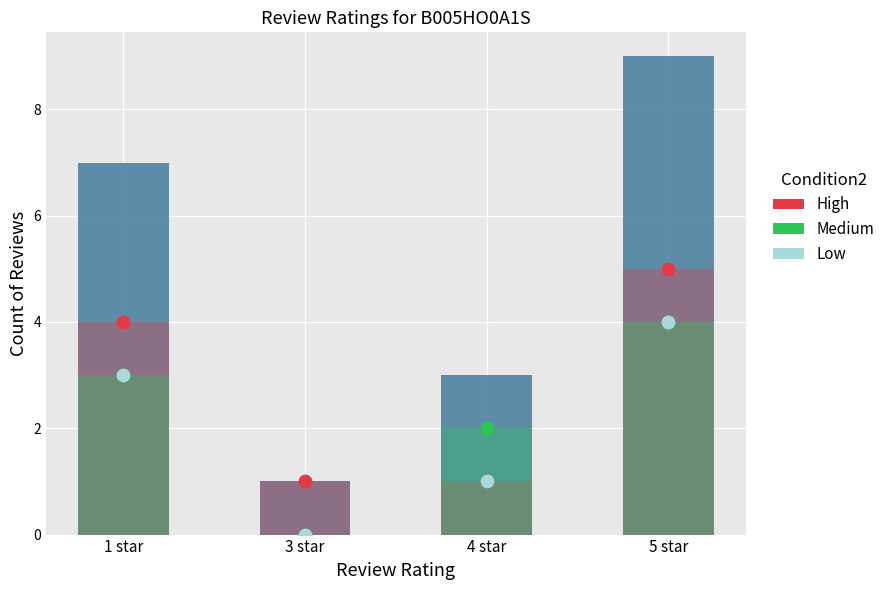

Which series has the largest total across all categories?

Total reviews